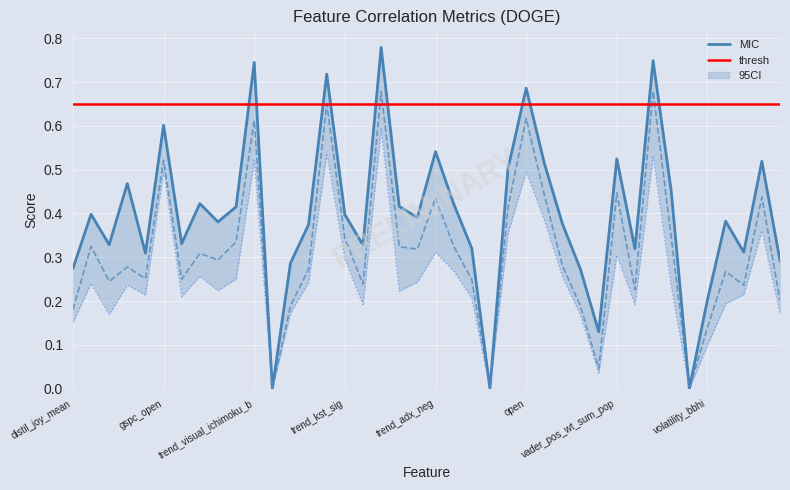

What position from the left is vader_compound_mean?

34